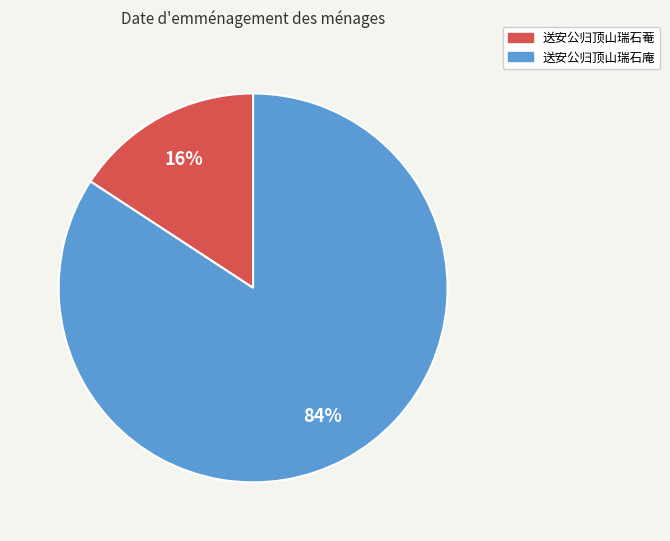

To the nearest percent, what is the difference between the largest and smallest slice percentages?

68%